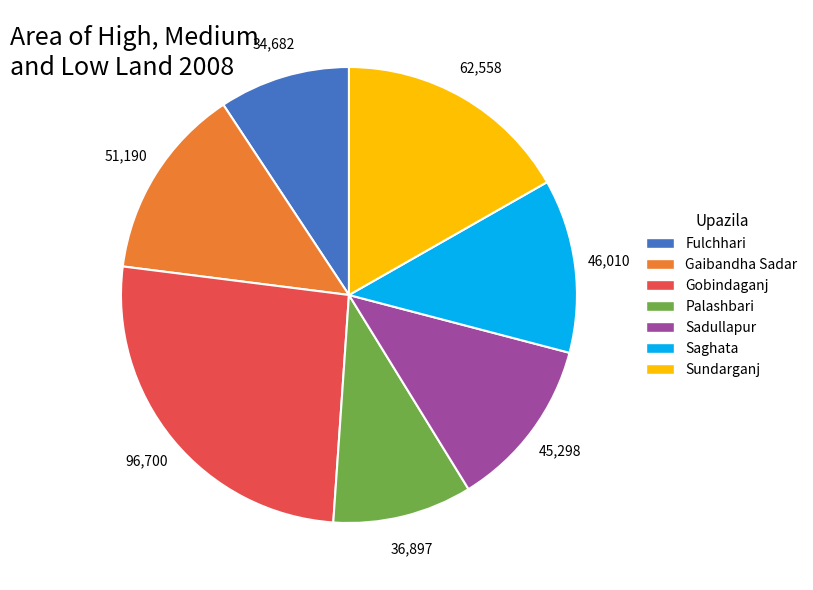

What is the smallest slice in the pie chart?

Fulchhari